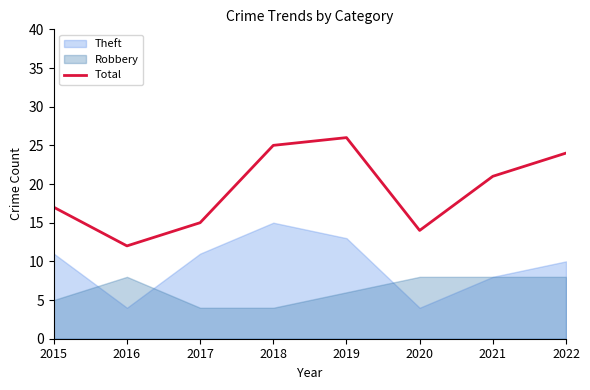

The value at 2016 is 12. True or false?

True